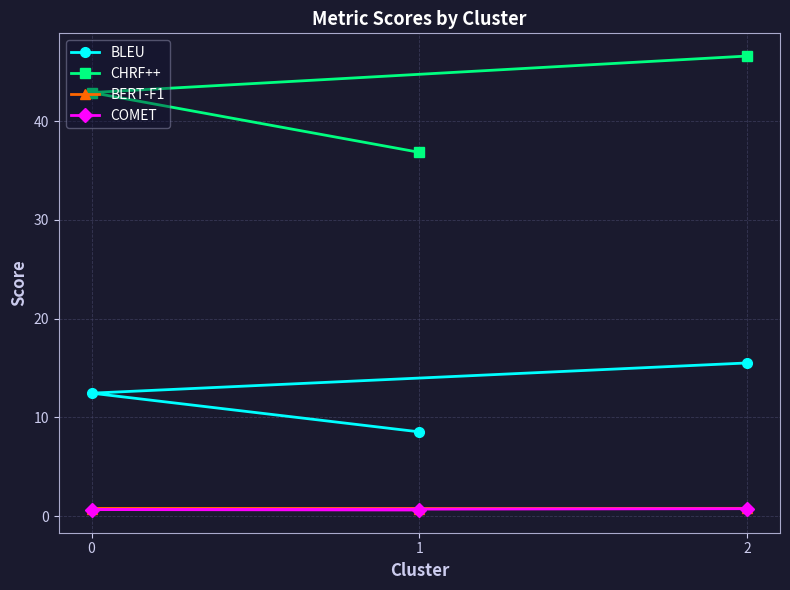

List the series in order of their peak value, lowest first.

COMET, BERT-F1, BLEU, CHRF++